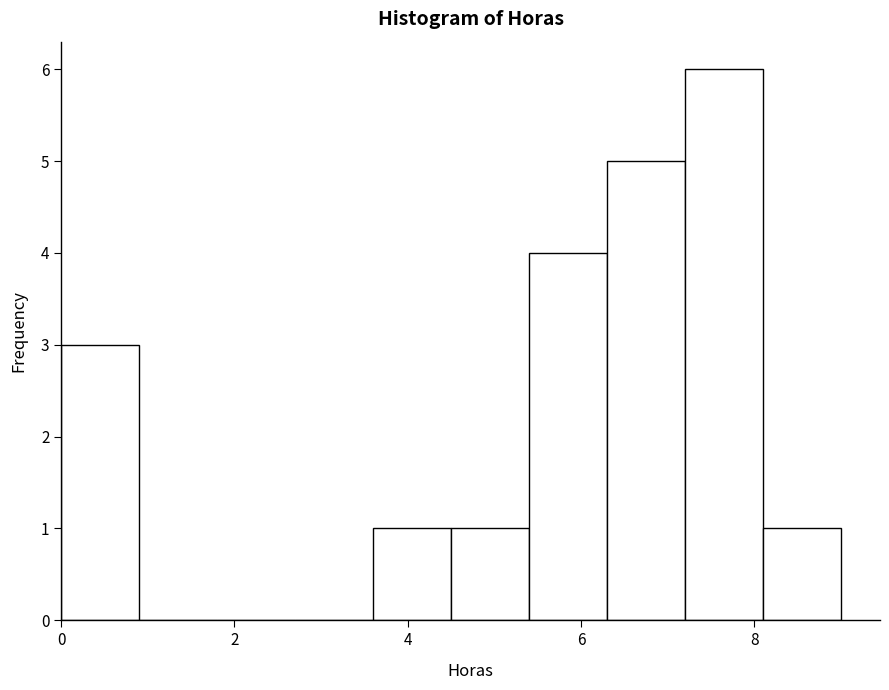

How tall is the bar that spans 7.2 to 8.1 on the x-axis? Neither the bar edges nor the heights are printed on the chart, so give them approximately, as read against the axes.

6